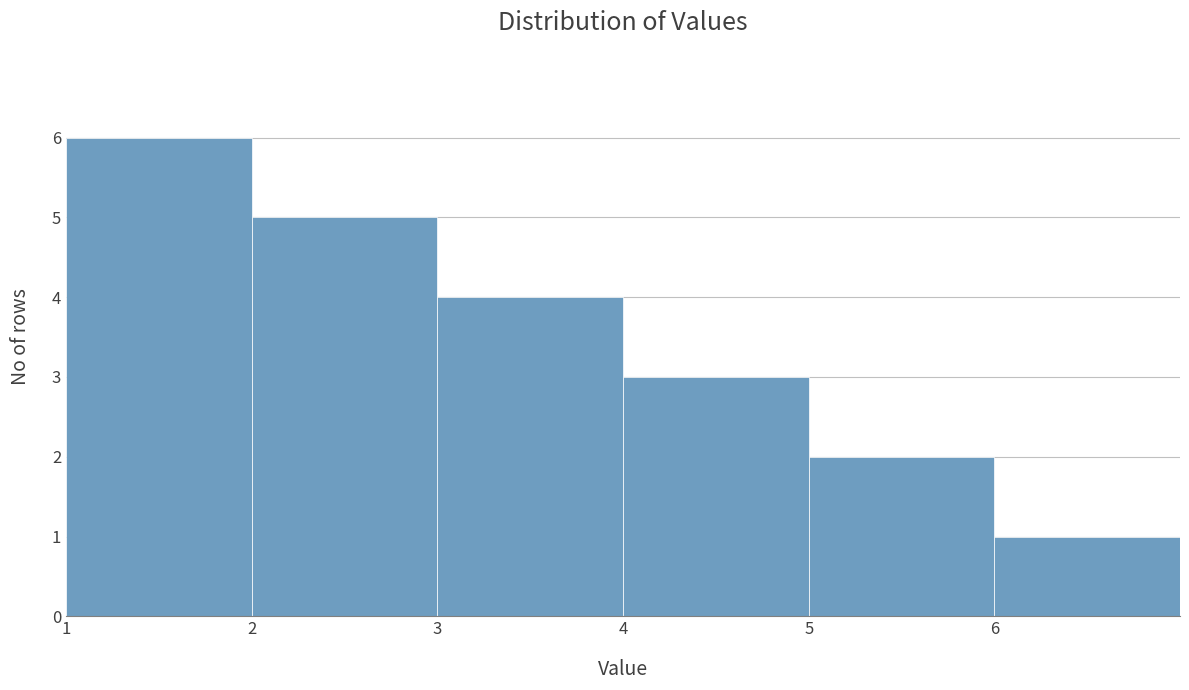

What is the height of the bar covering 3 to 4 on the x-axis? The values are not printed on the chart, so give them approximately, as read against the axis.

4